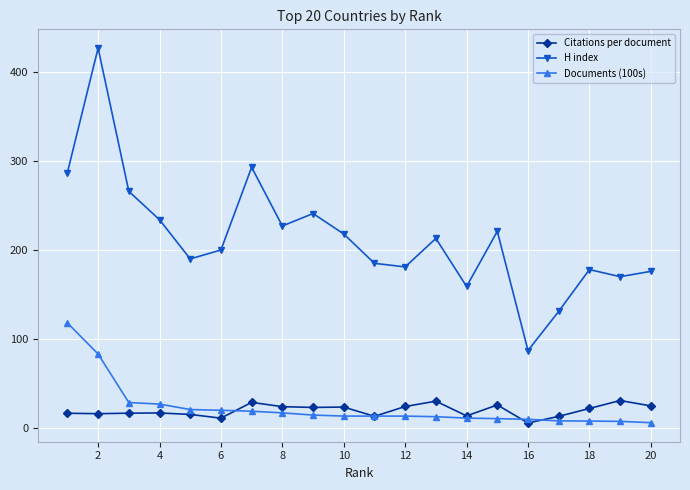

What is the value of the Citations per document point at the 13th from the left?

30.0